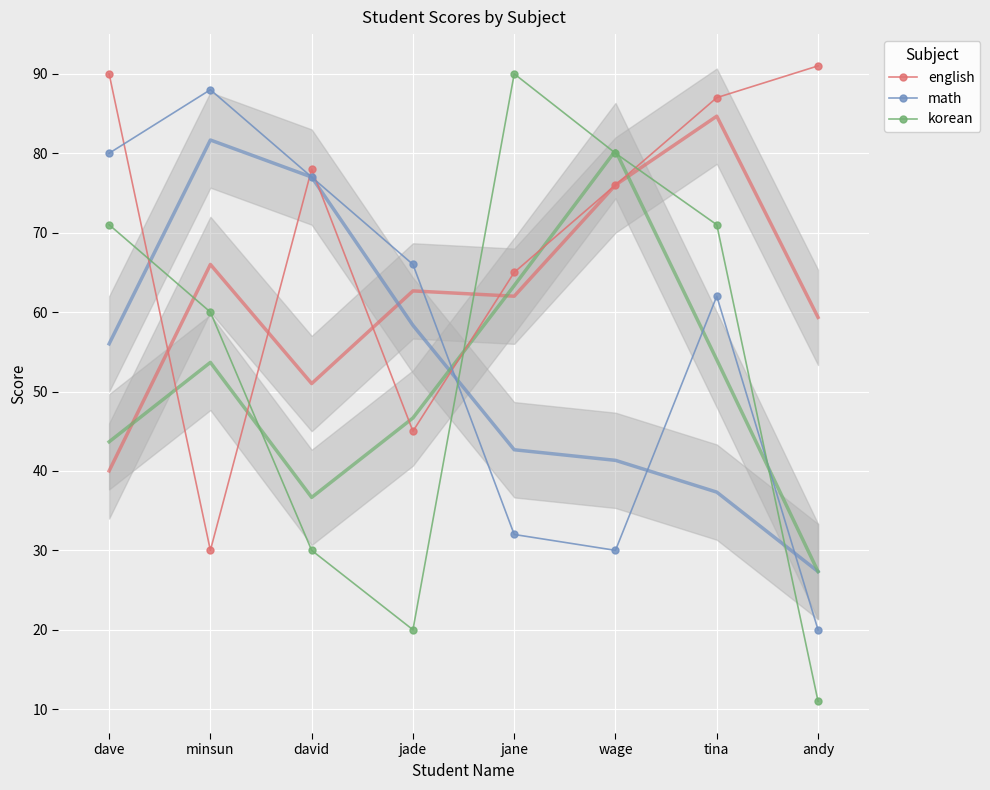

How many times do math and english cross each other?

4